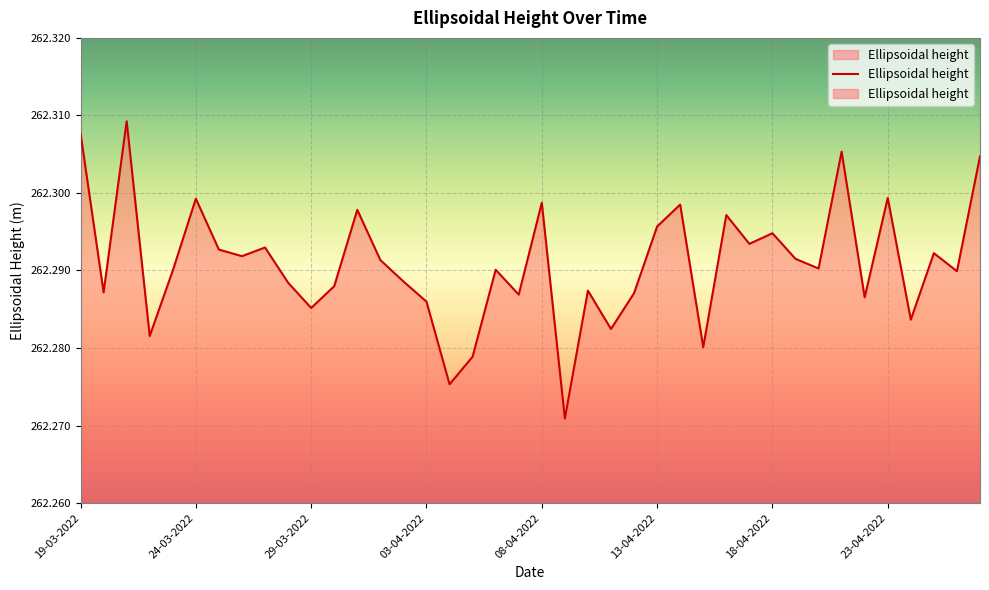

Rank the categories by value from highest to lowest.

21-03-2022, 19-03-2022, 21-04-2022, 27-04-2022, 23-04-2022, 24-03-2022, 08-04-2022, 14-04-2022, 31-03-2022, 16-04-2022, 13-04-2022, 18-04-2022, 17-04-2022, 27-03-2022, 25-03-2022, 25-04-2022, 26-03-2022, 19-04-2022, 01-04-2022, 20-04-2022, 06-04-2022, 23-03-2022, 26-04-2022, 02-04-2022, 28-03-2022, 30-03-2022, 10-04-2022, 20-03-2022, 12-04-2022, 07-04-2022, 22-04-2022, 03-04-2022, 29-03-2022, 24-04-2022, 11-04-2022, 22-03-2022, 15-04-2022, 05-04-2022, 04-04-2022, 09-04-2022